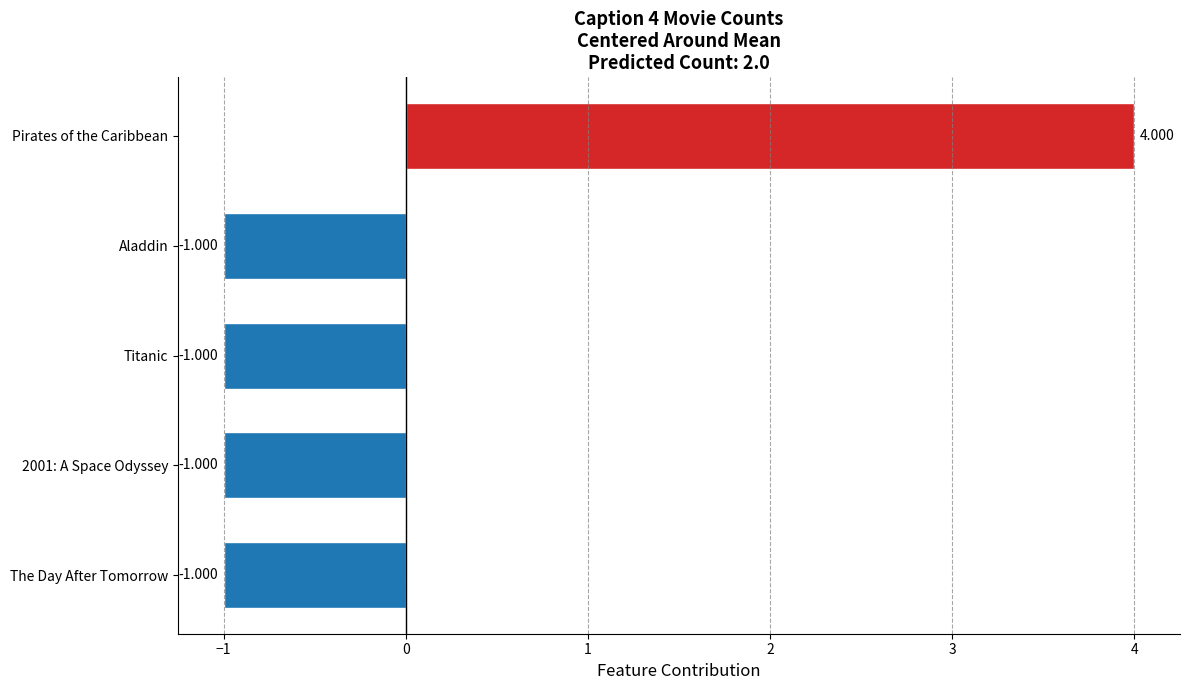

How many data points does each series have?

5